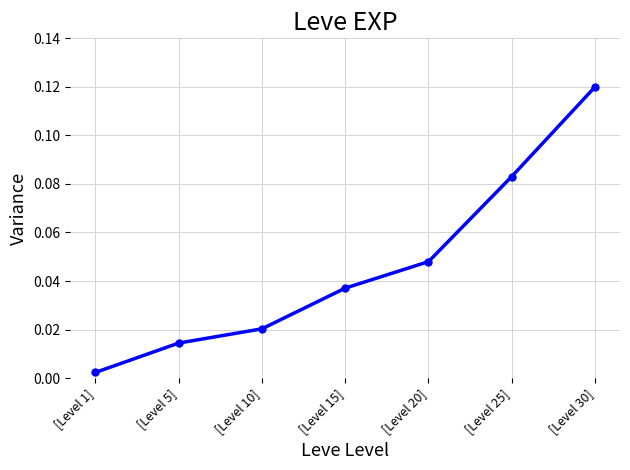

True or false: there are more than 1 points higher than both neighbors.

False